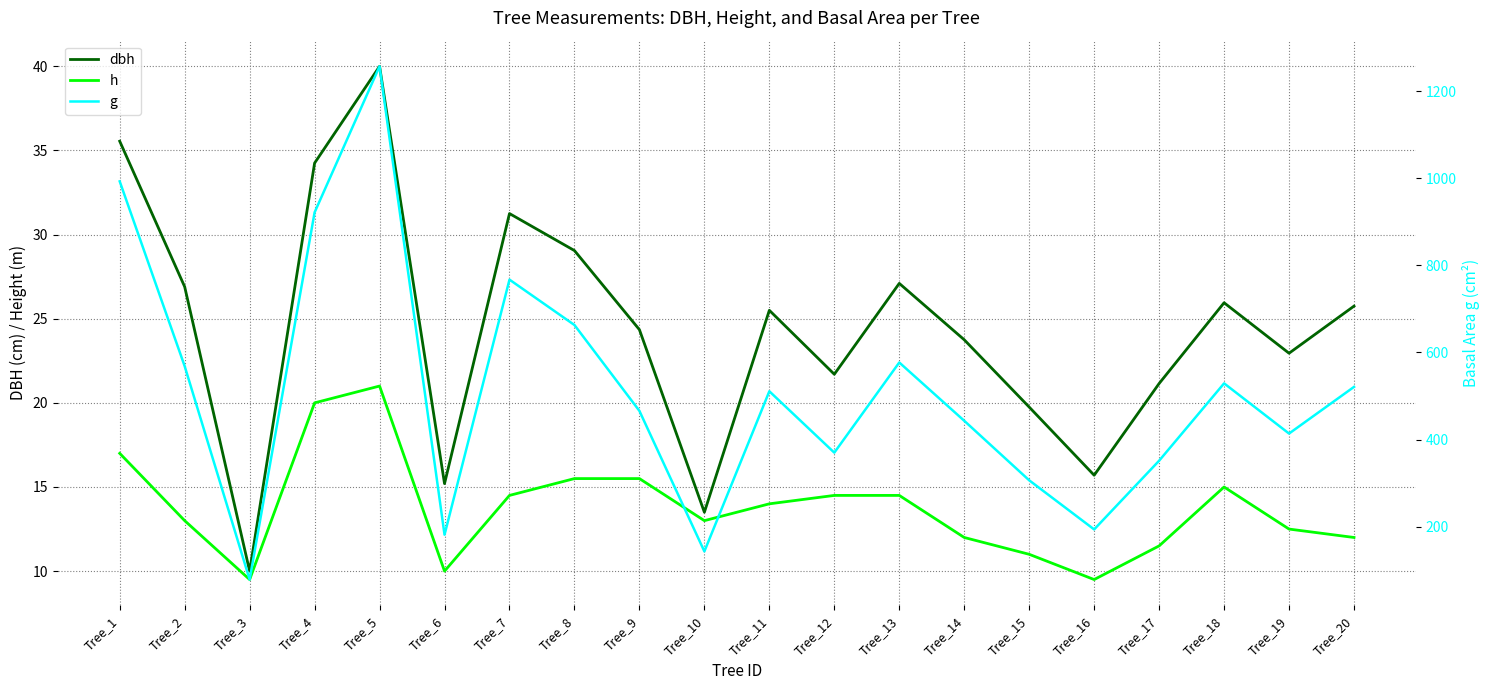

How many interior local valleys does the dbh series have?

6